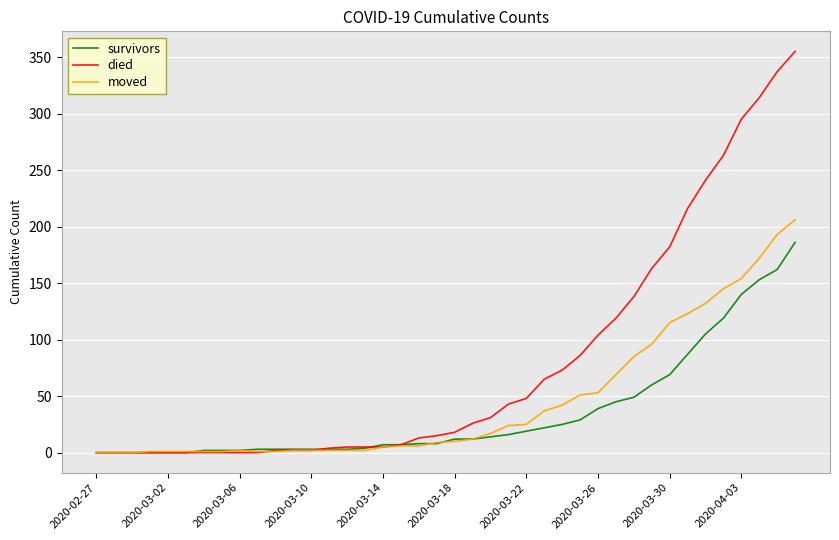

List the series in order of their overall mean, lowest first.

survivors, moved, died